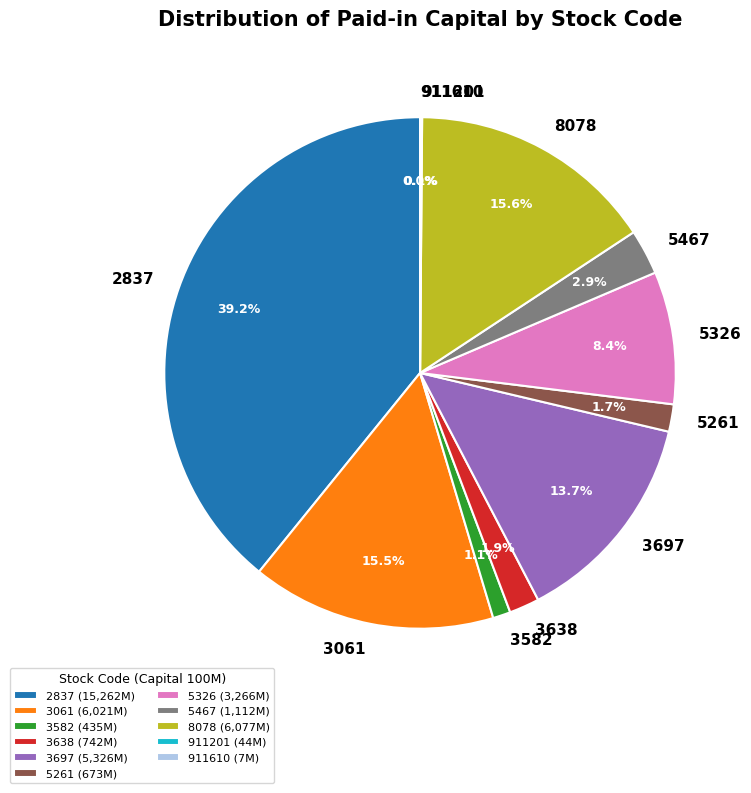

To the nearest percent, what portion does 3582 represent?

1%